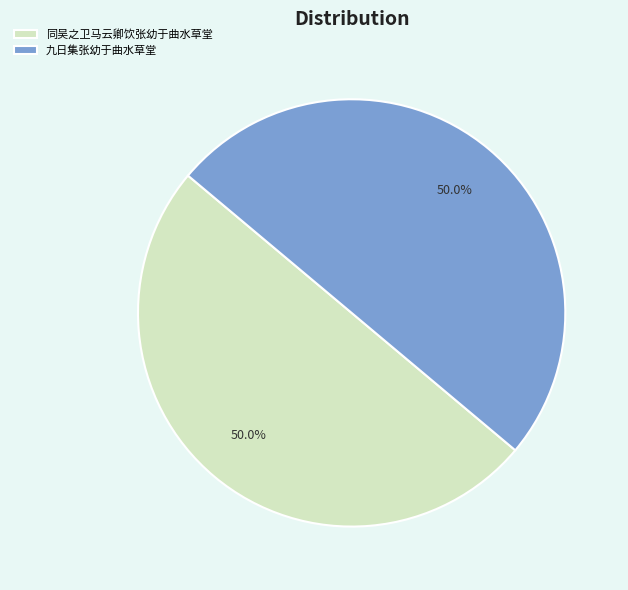

Is the sum of 同吴之卫马云卿饮张幼于曲水草堂 and 九日集张幼于曲水草堂 greater than half?

Yes